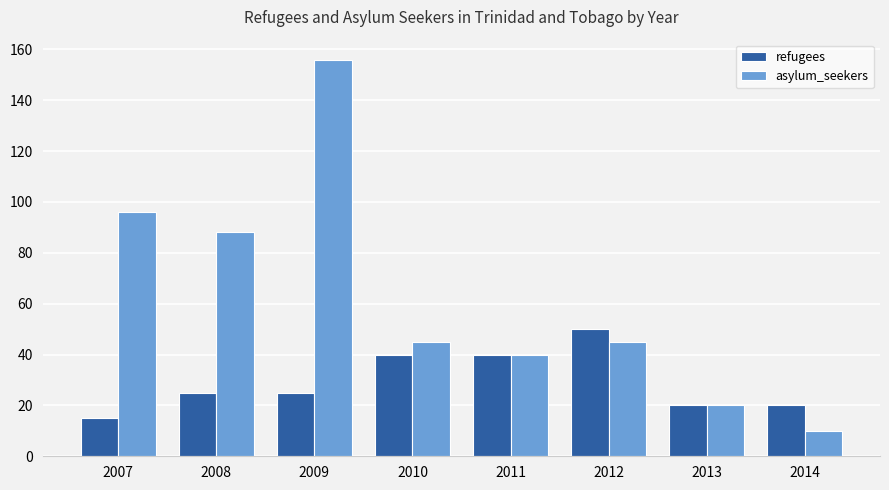

How many refugees values are between 20 and 40?

6